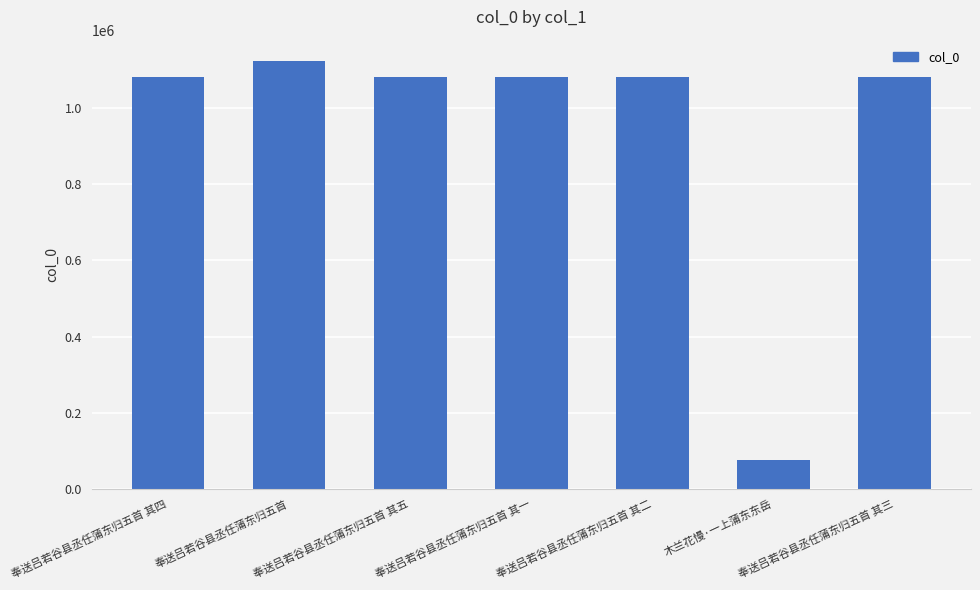

What is the sum of the values at 奉送吕若谷县丞任蒲东归五首 其二 and 奉送吕若谷县丞任蒲东归五首 其五?

2162833